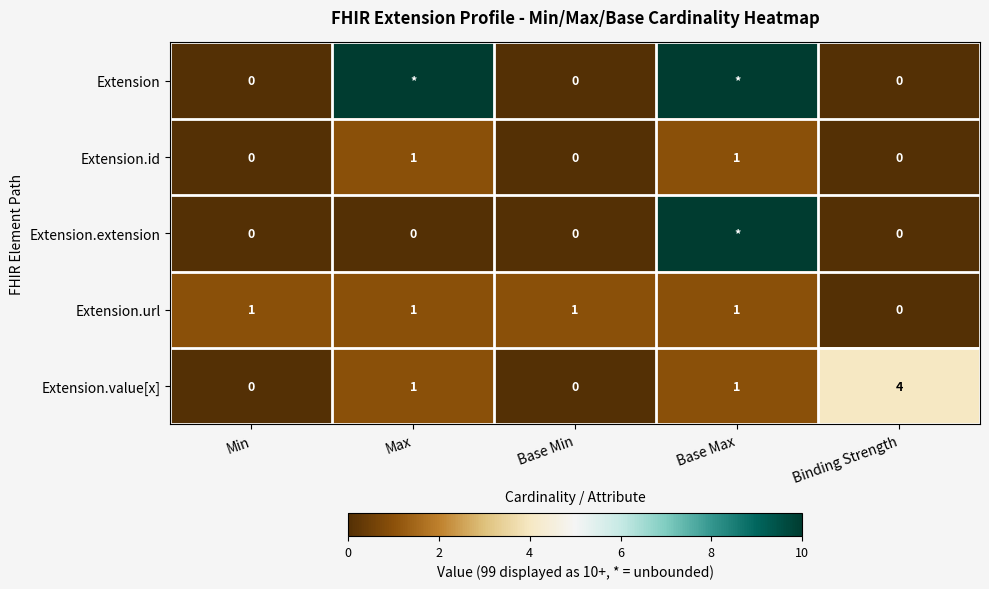

What is the total value across all series at Base Min?

1